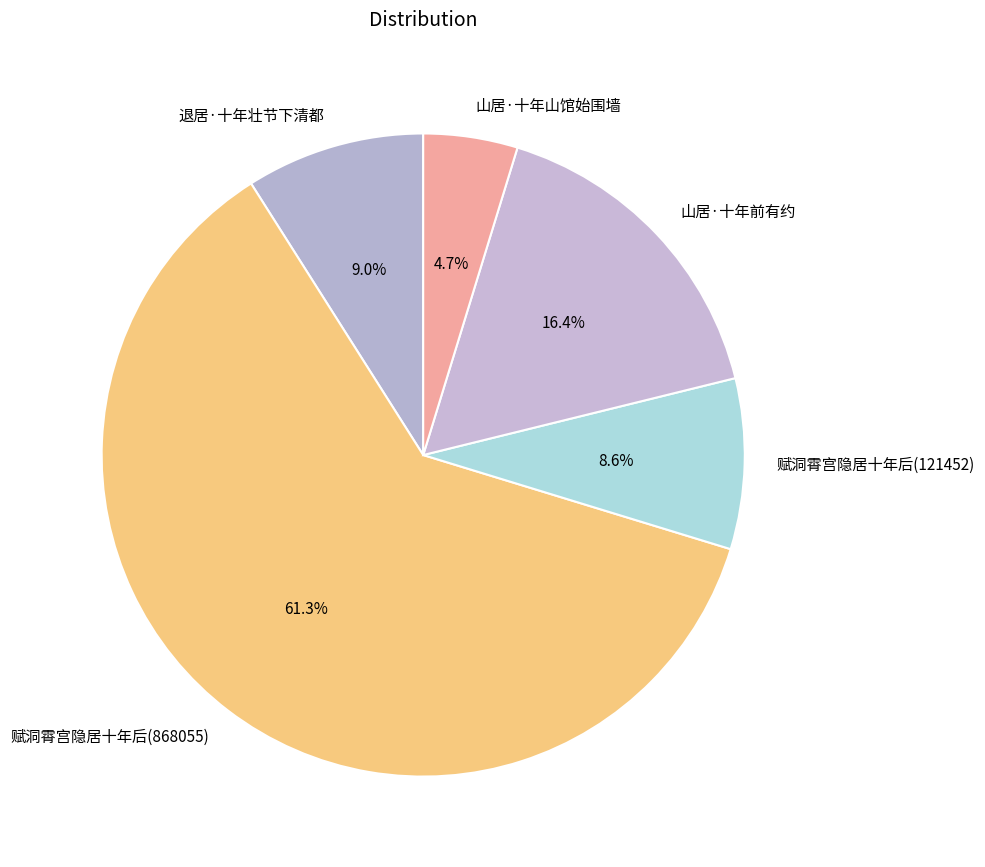

Which category has the biggest portion of the pie?

赋洞霄宫隐居十年后(868055)